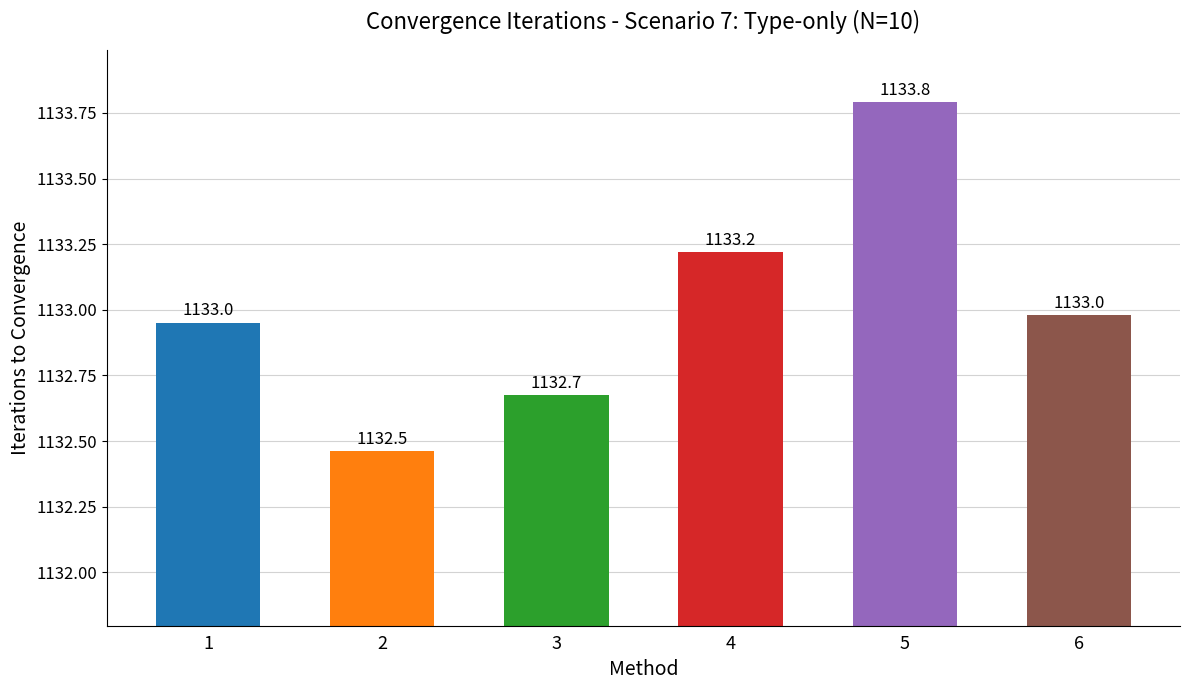

What is the value of the 2nd bar from the left?

1132.5